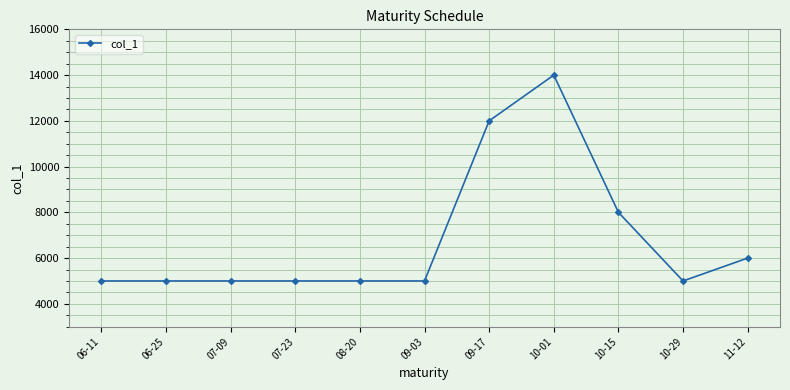

Count the number of values greater than 5000.

4